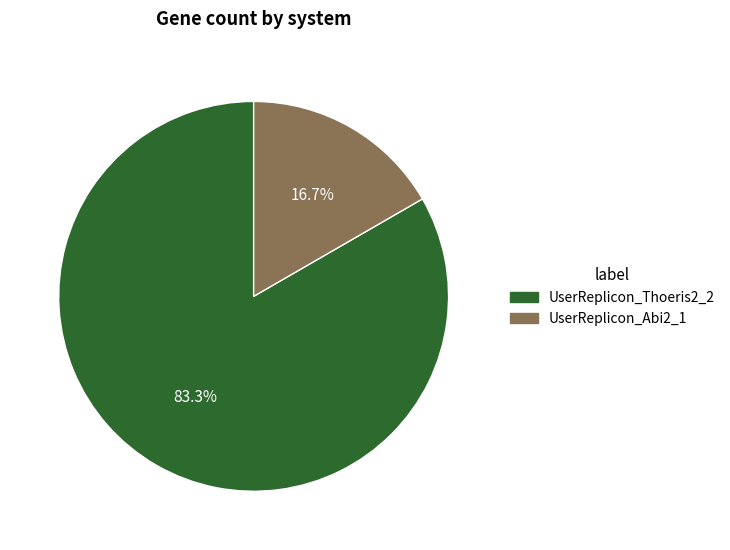

What is the smallest slice in the pie chart?

UserReplicon_Abi2_1